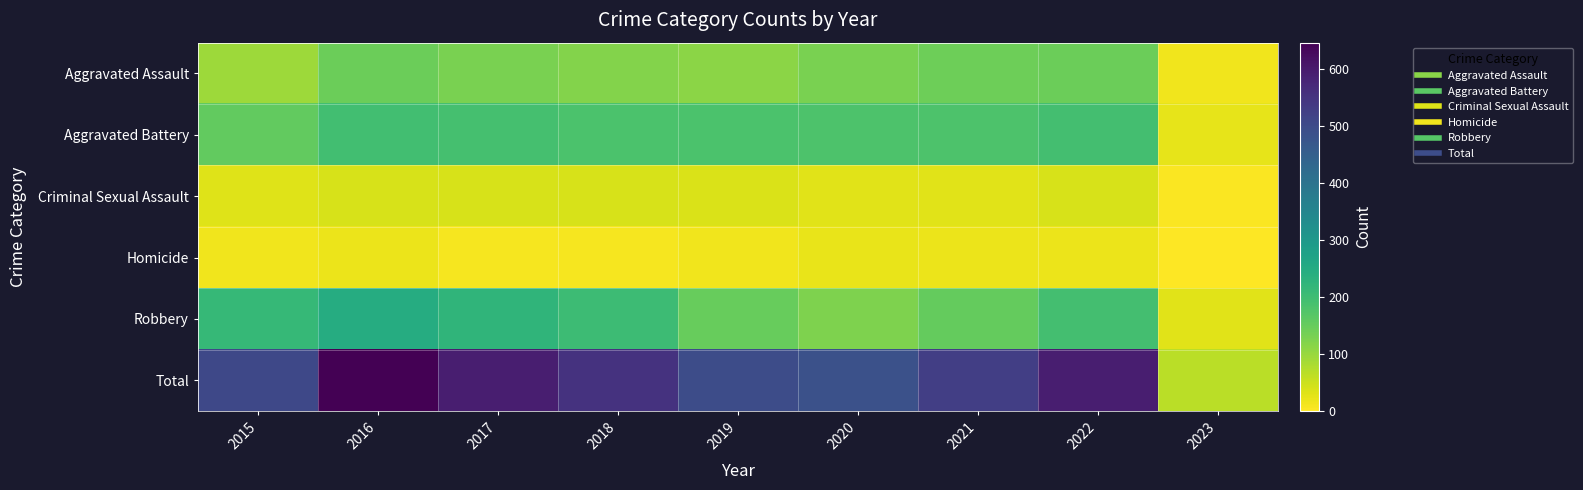

Reading right to left, extract all data points from this chart.

Aggravated Assault: 2023=14	2022=146	2021=142	2020=131	2019=113	2018=119	2017=131	2016=146	2015=95
Aggravated Battery: 2023=23	2022=193	2021=181	2020=180	2019=182	2018=183	2017=191	2016=196	2015=154
Criminal Sexual Assault: 2023=3	2022=39	2021=29	2020=28	2019=37	2018=38	2017=39	2016=39	2015=31
Homicide: 2023=0	2022=20	2021=20	2020=22	2019=14	2018=8	2017=8	2016=18	2015=13
Robbery: 2023=28	2022=194	2021=153	2020=124	2019=150	2018=204	2017=224	2016=247	2015=212
Total: 2023=68	2022=592	2021=525	2020=485	2019=496	2018=552	2017=593	2016=646	2015=505